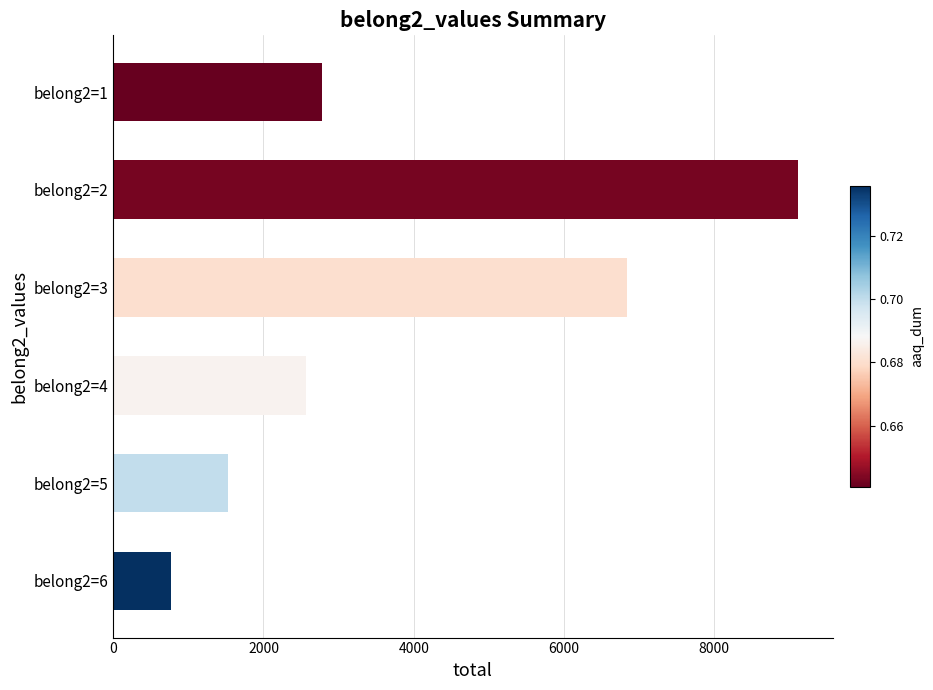

What is the smallest value displayed?

765